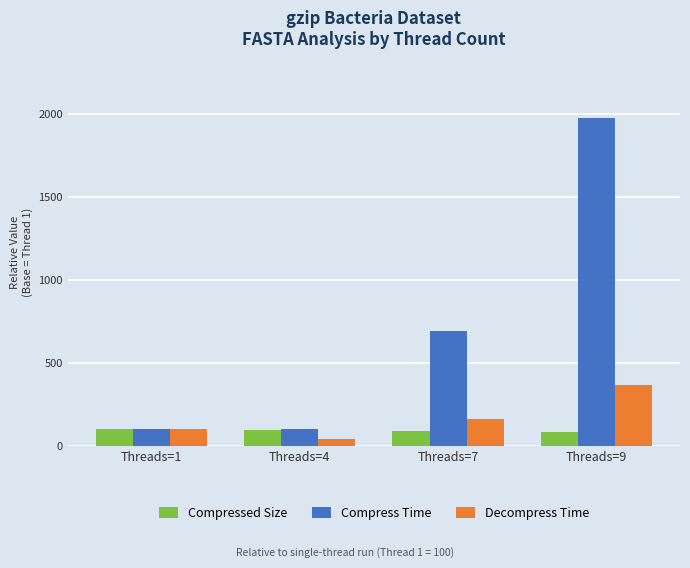

What is the highest value of the Compress Time series?

1975.4